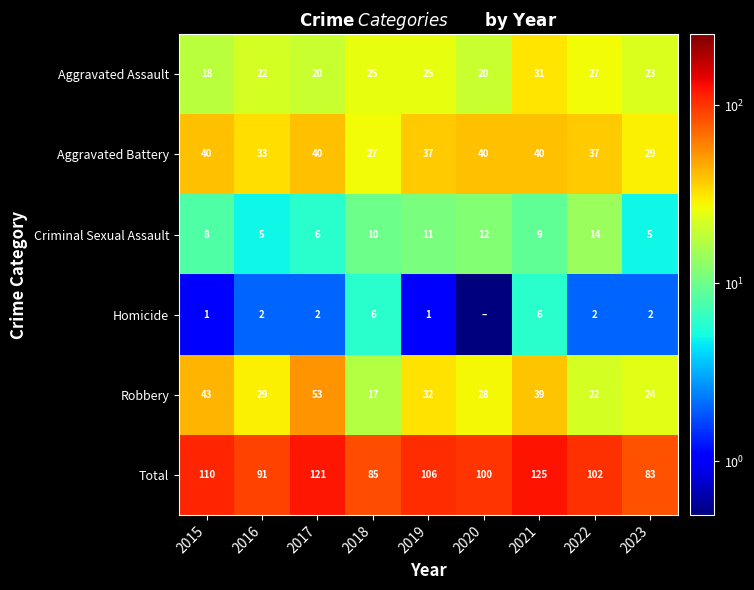

What is the total value across all series at 2015?

220.0